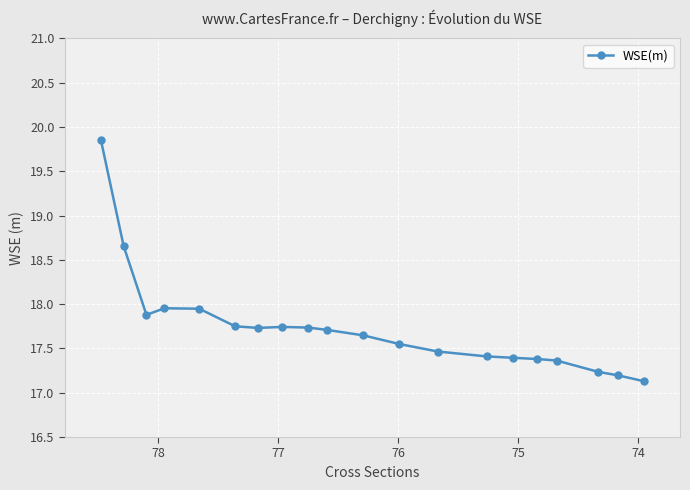

What is the difference between the second highest and minimum values?

1.5